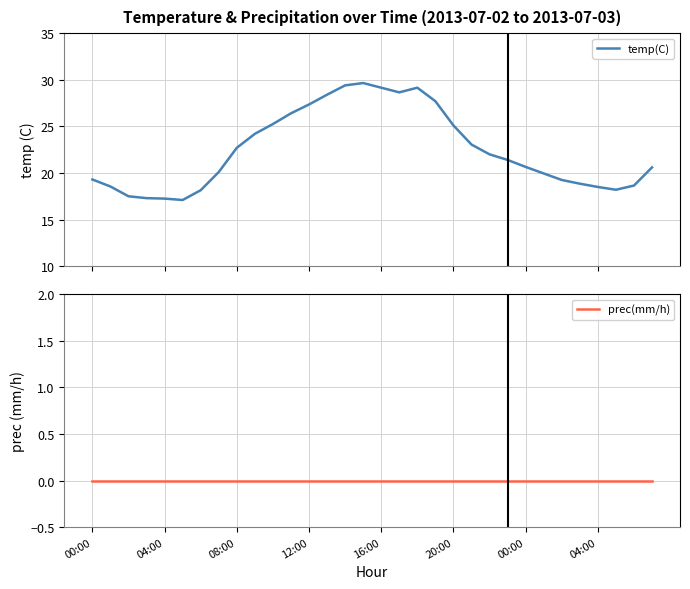

At 18, list the series in order from largest to smallest.

temp(C), prec(mm/h)